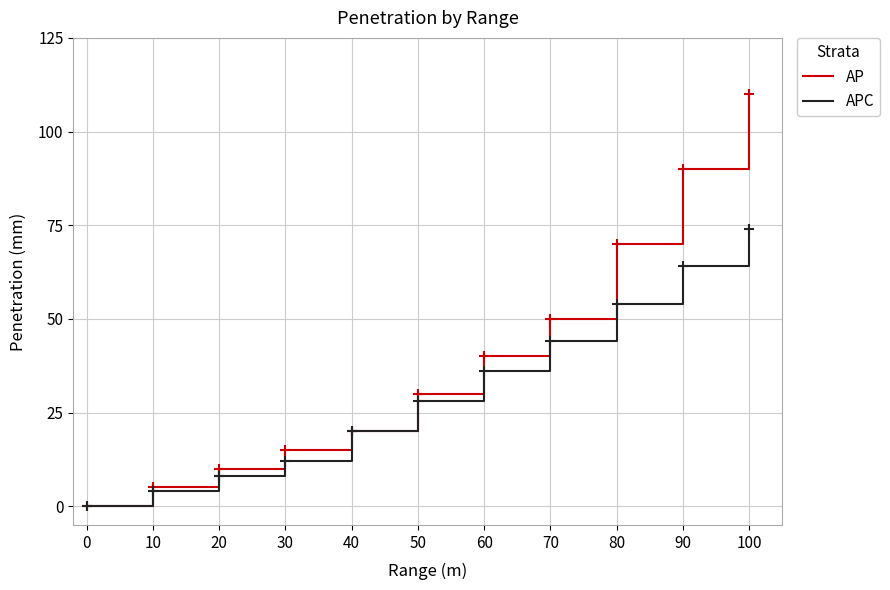

Is it true that AP equals 84 at 70?

False